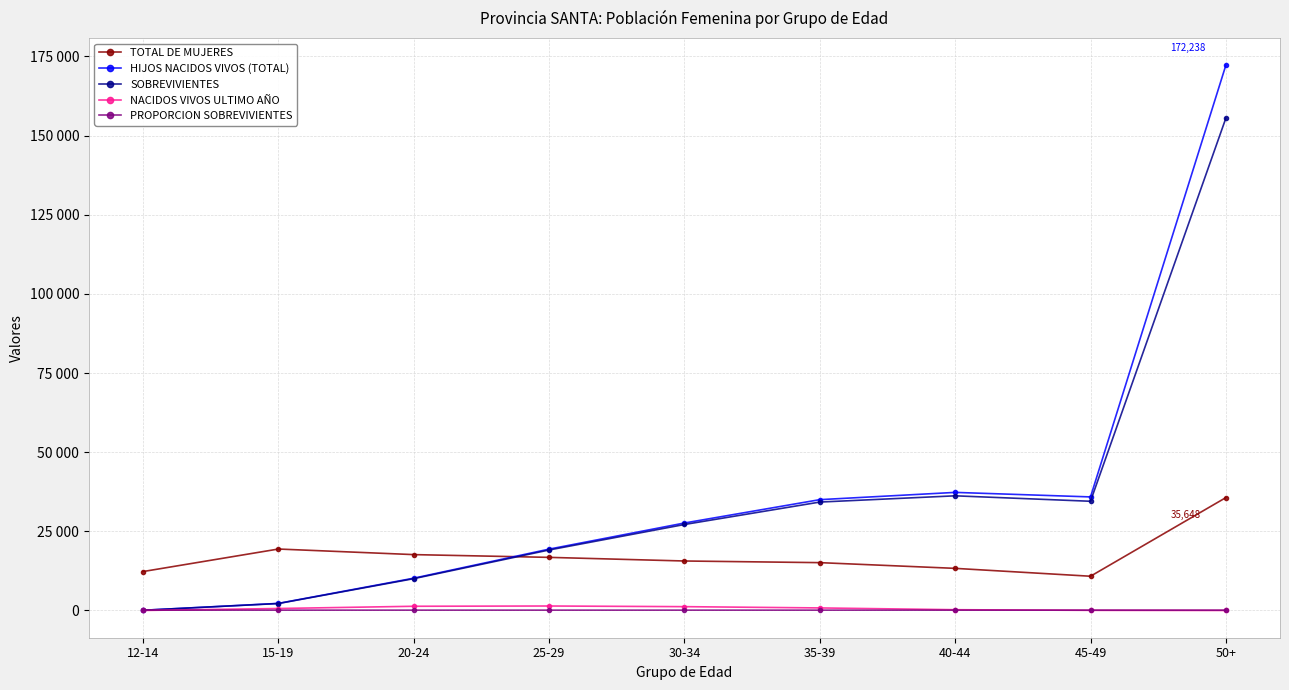

The value of PROPORCION SOBREVIVIENTES at 12-14 is 95.2. True or false?

True